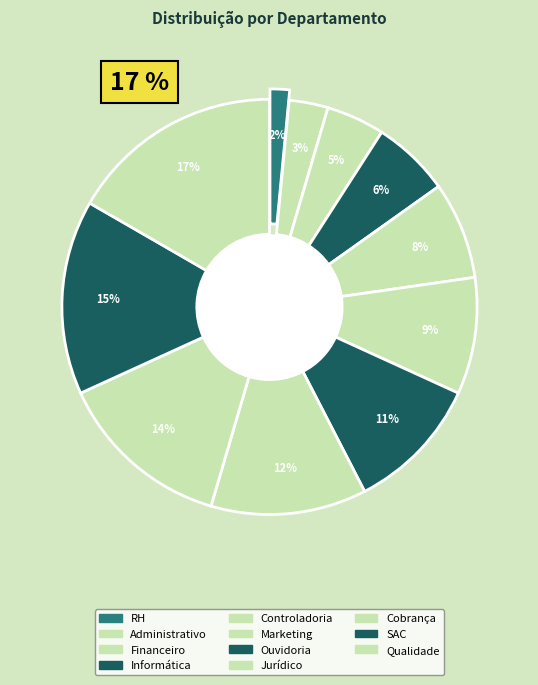

Count the number of slices in the pie.

11